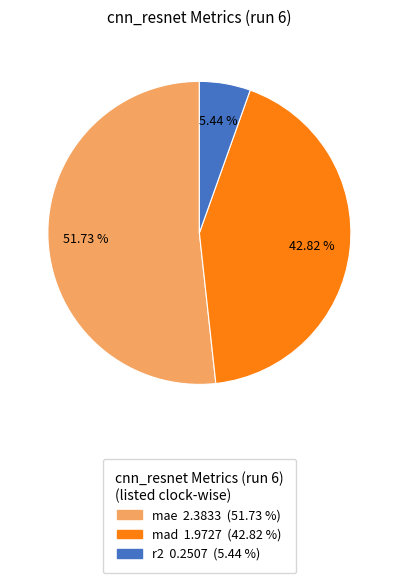

What portion of the pie excludes mad?

57.2%